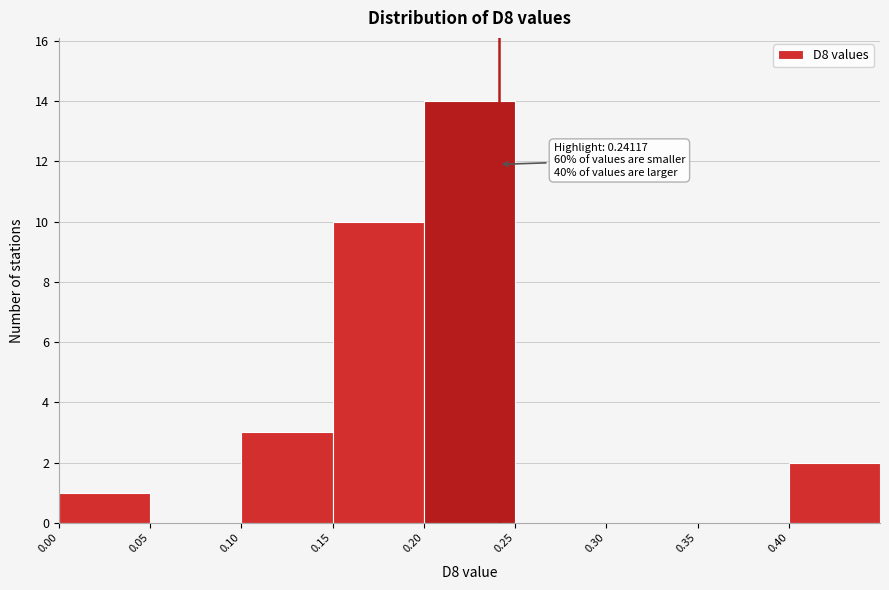

Over which range of the x-axis is the bar tallest?

0.20 to 0.25